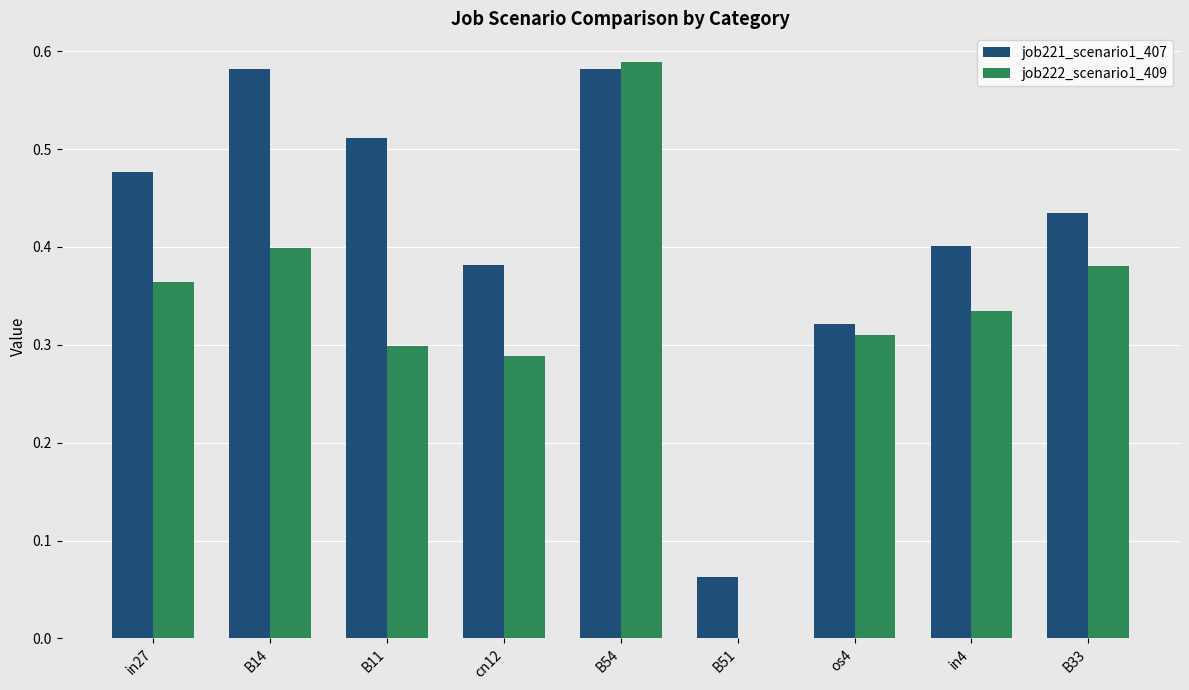

True or false: job222_scenario1_409 has a value of 0.3 at in4.

True